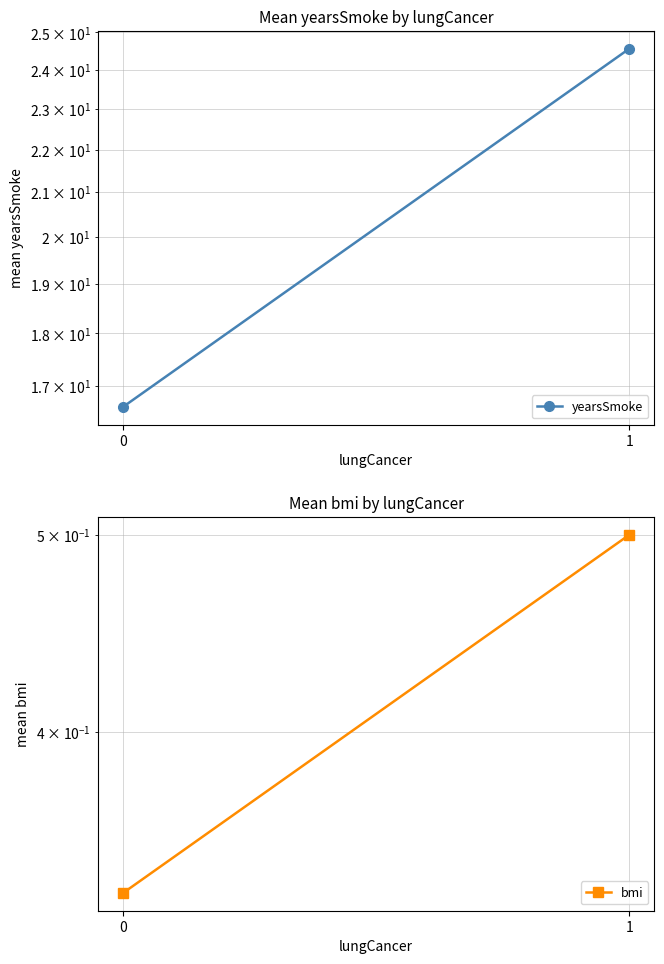

The bmi series shows 0.5 at 1. True or false?

True